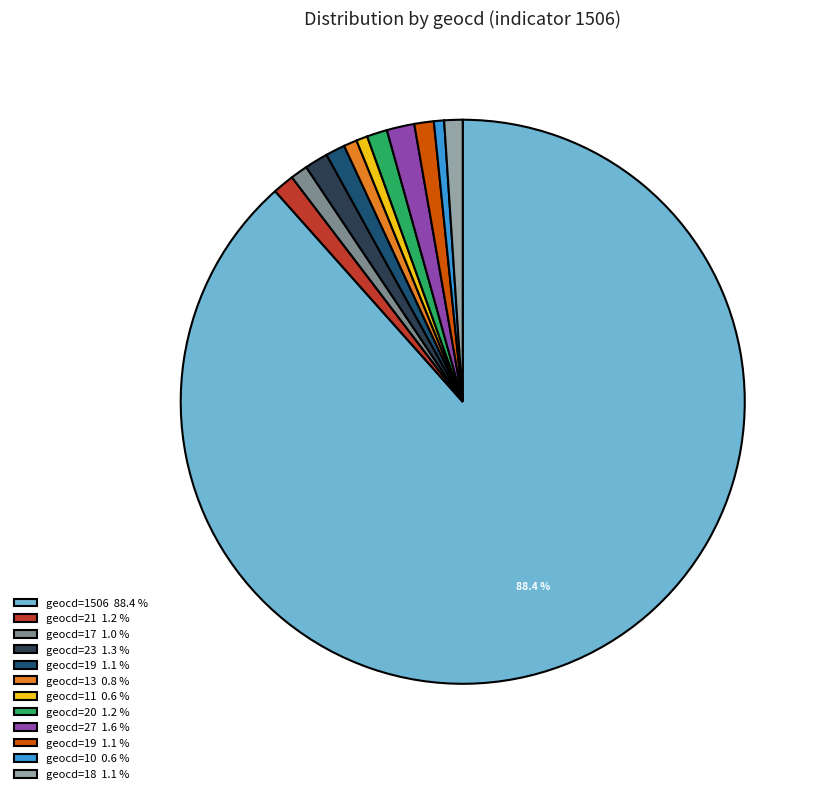

Is there a majority slice in this chart?

Yes